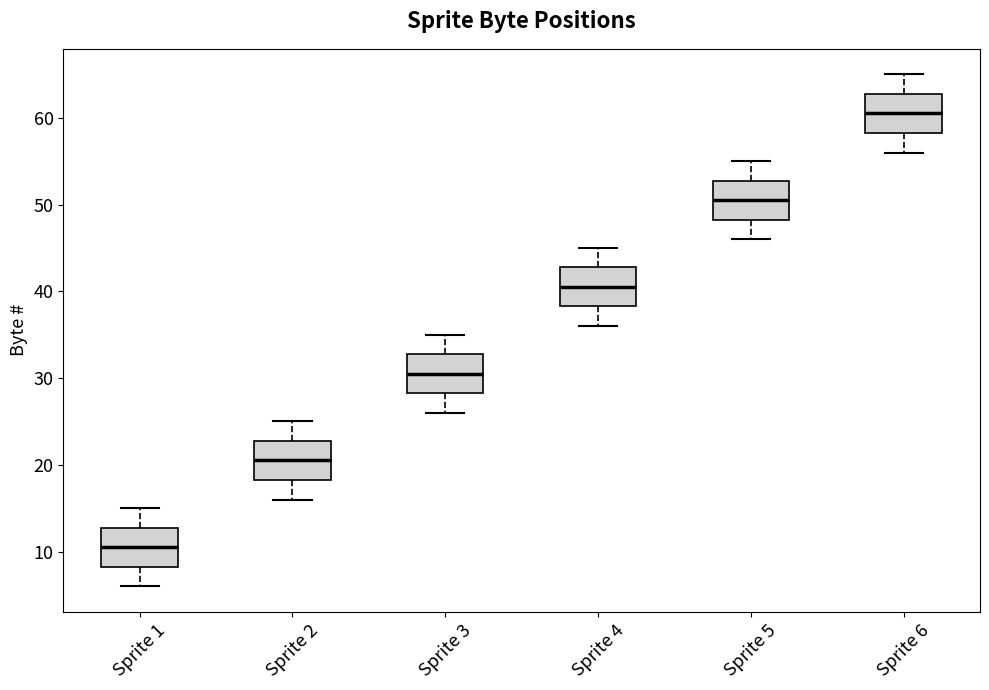

Where does the lower whisker of the box for Sprite 2 end on the y-axis? The values are not printed on the chart, so give them approximately, as read against the axis.

16